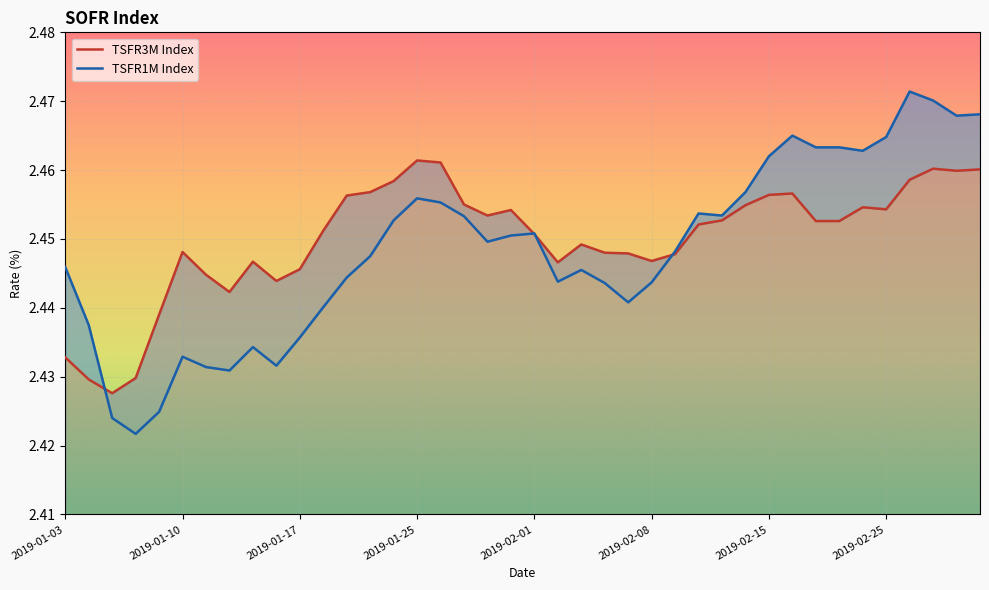

Reading left to right, extract all data points from this chart.

TSFR3M Index: 2.4	2.4	2.4	2.4	2.4	2.4	2.4	2.4	2.4	2.4	2.4	2.5	2.5	2.5	2.5	2.5	2.5	2.5	2.5	2.5	2.5	2.4	2.4	2.4	2.4	2.4	2.4	2.5	2.5	2.5	2.5	2.5	2.5	2.5	2.5	2.5	2.5	2.5	2.5	2.5
TSFR1M Index: 2.4	2.4	2.4	2.4	2.4	2.4	2.4	2.4	2.4	2.4	2.4	2.4	2.4	2.4	2.5	2.5	2.5	2.5	2.4	2.5	2.5	2.4	2.4	2.4	2.4	2.4	2.4	2.5	2.5	2.5	2.5	2.5	2.5	2.5	2.5	2.5	2.5	2.5	2.5	2.5